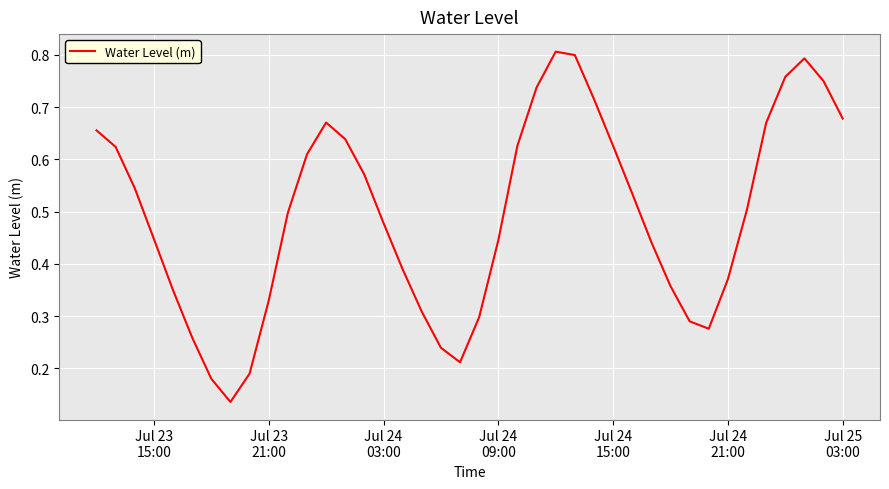

Does the chart have visible grid lines?

Yes